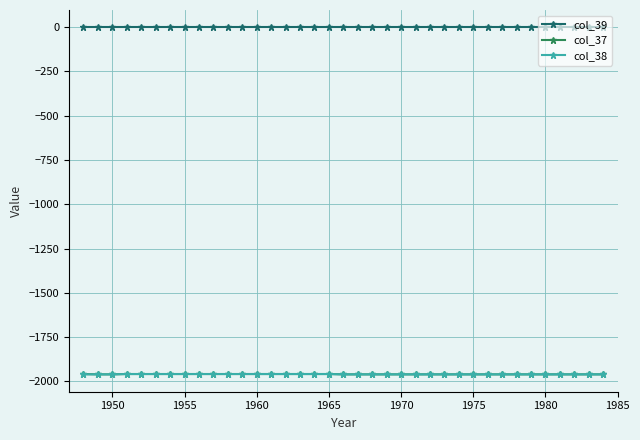

Does the chart display data point markers on the line(s)?

Yes